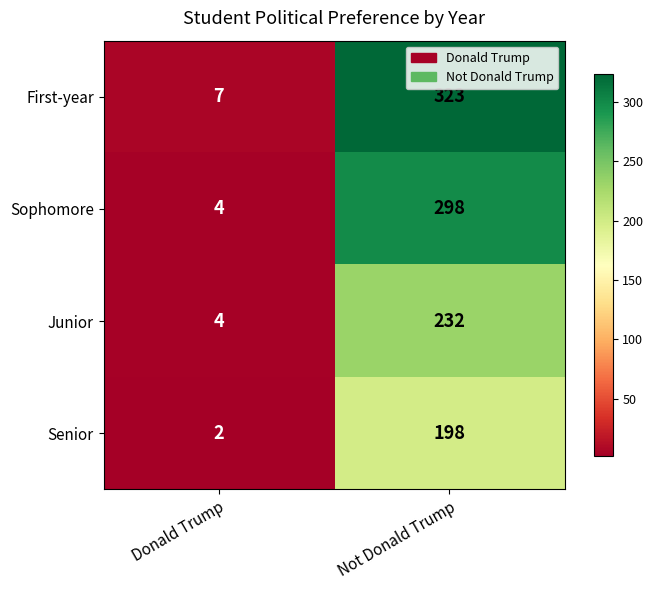

What value does the First-year series have at Donald Trump?

7